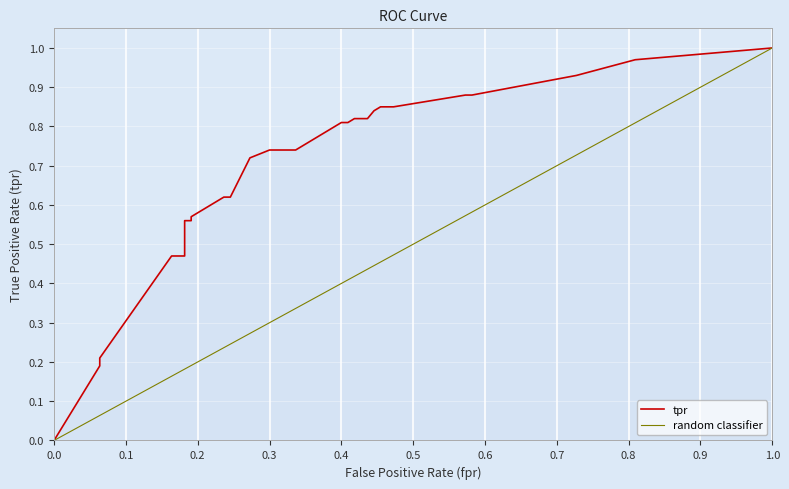

The value at 0.3090909090909091 is 1.1. True or false?

False